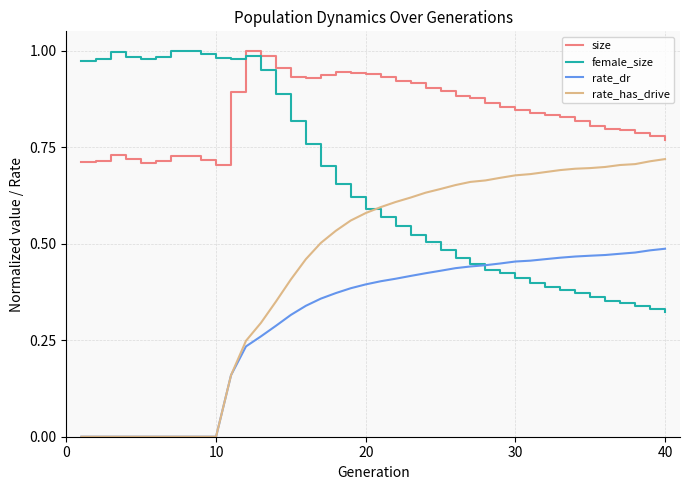

Rank the series by their average value, from highest to lowest.

size, female_size, rate_has_drive, rate_dr